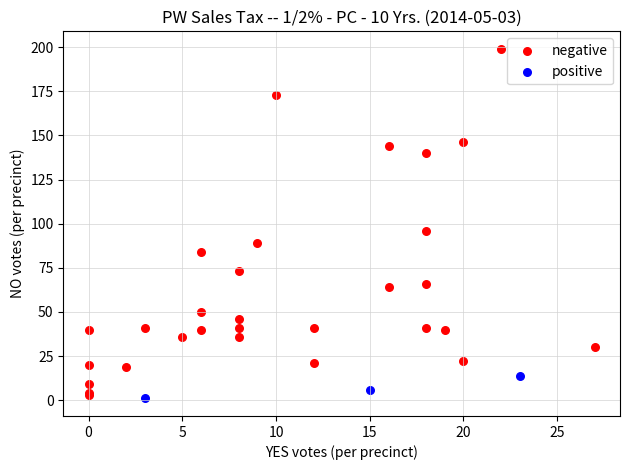

Which series has the largest Y range (max minus min)?

negative